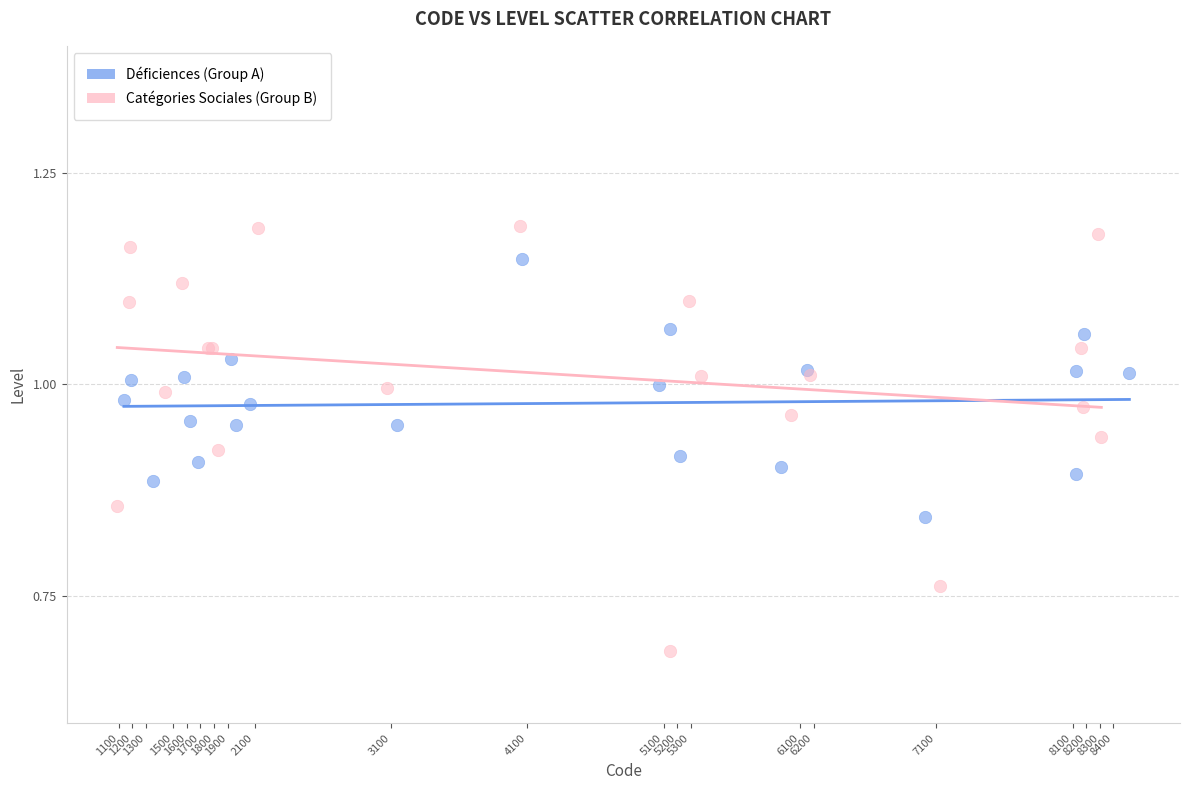

What are all the series names shown in the legend?

Déficiences (Group A), Catégories Sociales (Group B)